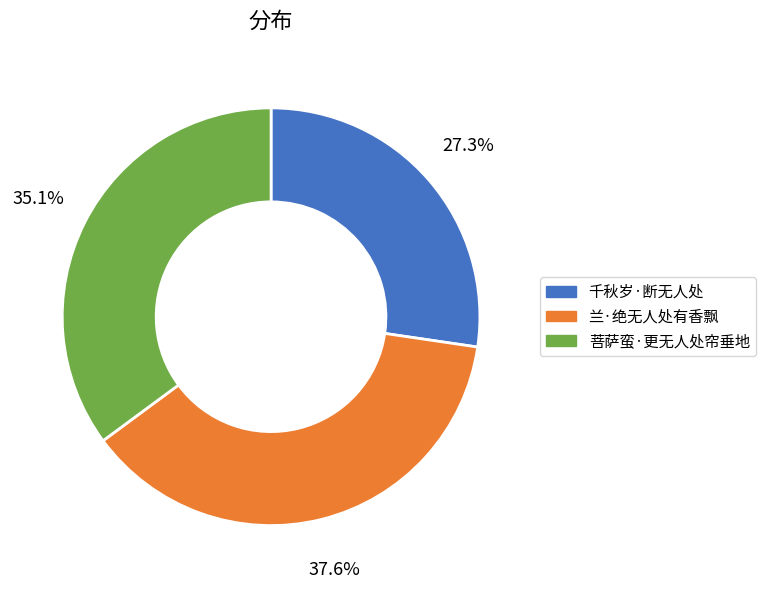

Does any single category account for the majority?

No